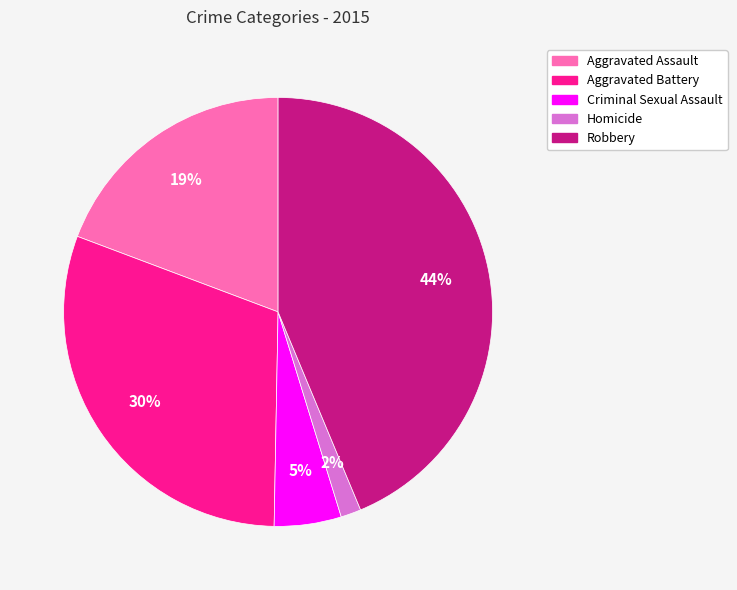

To the nearest percent, what is the combined percentage of Robbery and Criminal Sexual Assault?

49%